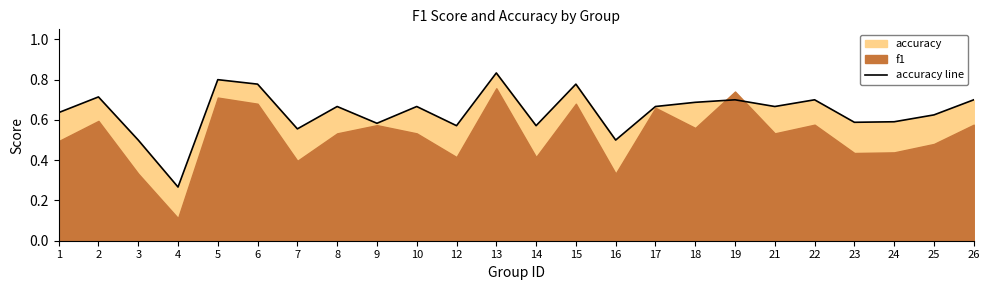

How many lines are shown in the chart?

1